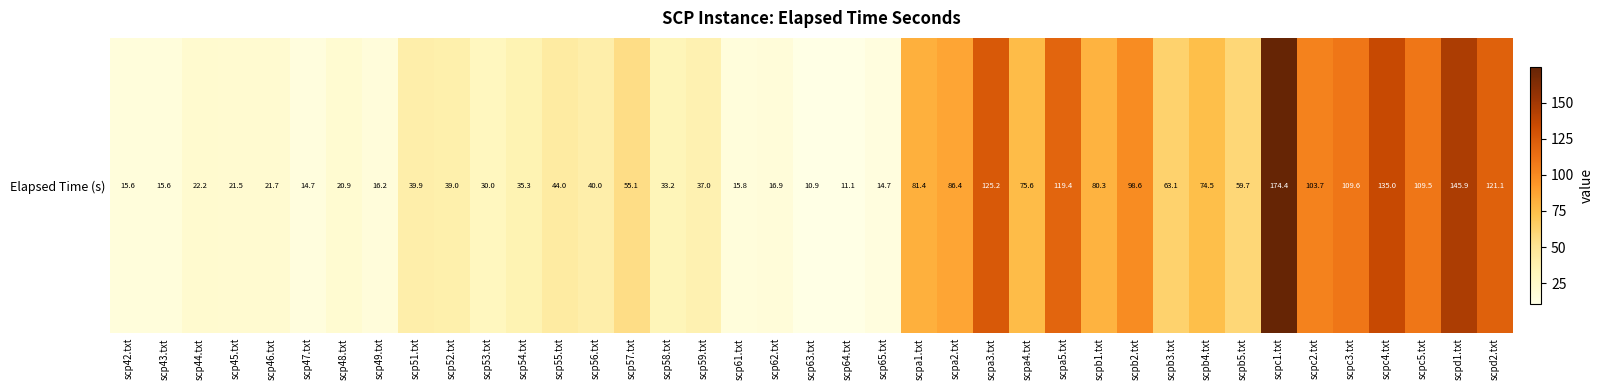

Where does the data first go above 39?

scp51.txt